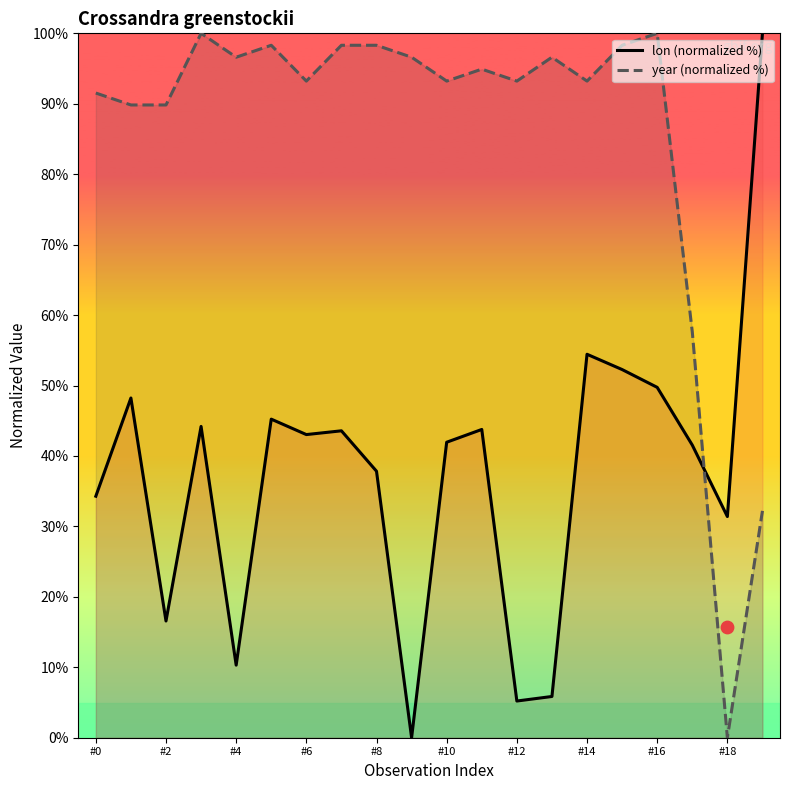

Which series has the widest spread of Y values?

lon (normalized %)